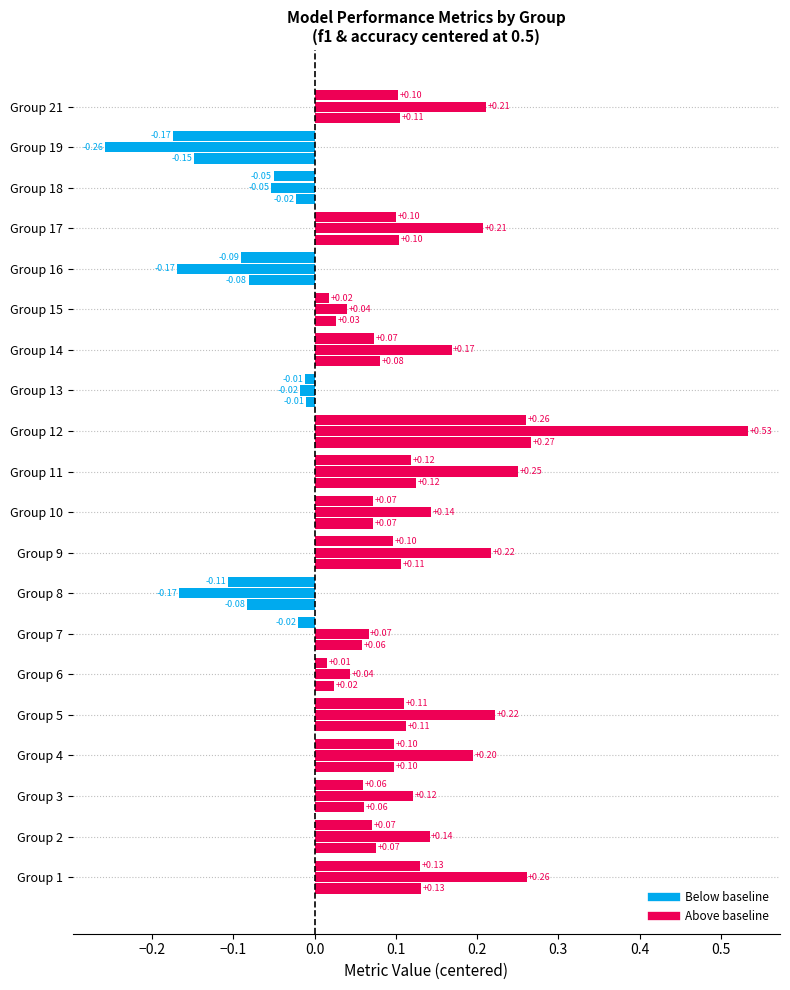

The value of accuracy at 13 is 0.2. True or false?

False